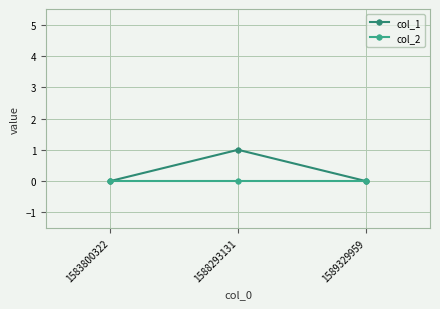

Which series has the largest total across all categories?

col_1